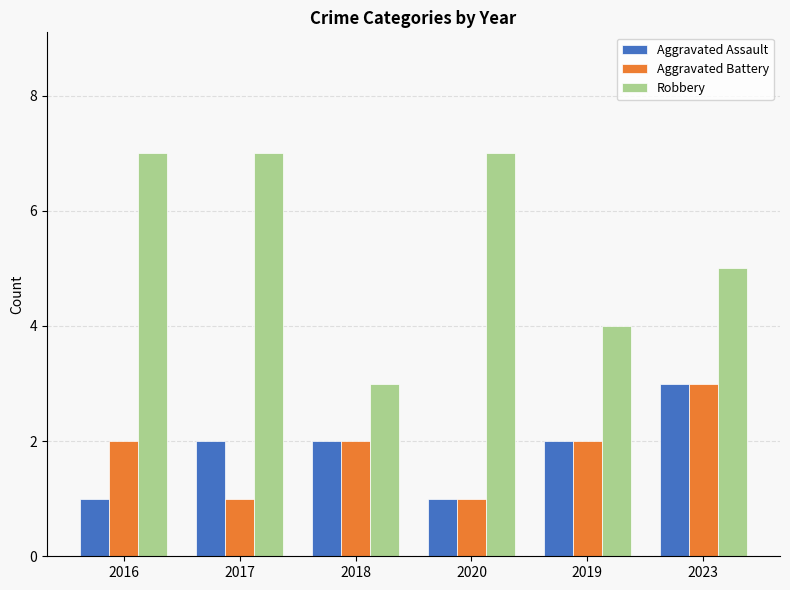

True or false: Aggravated Battery has a value of 1 at 2019.

False